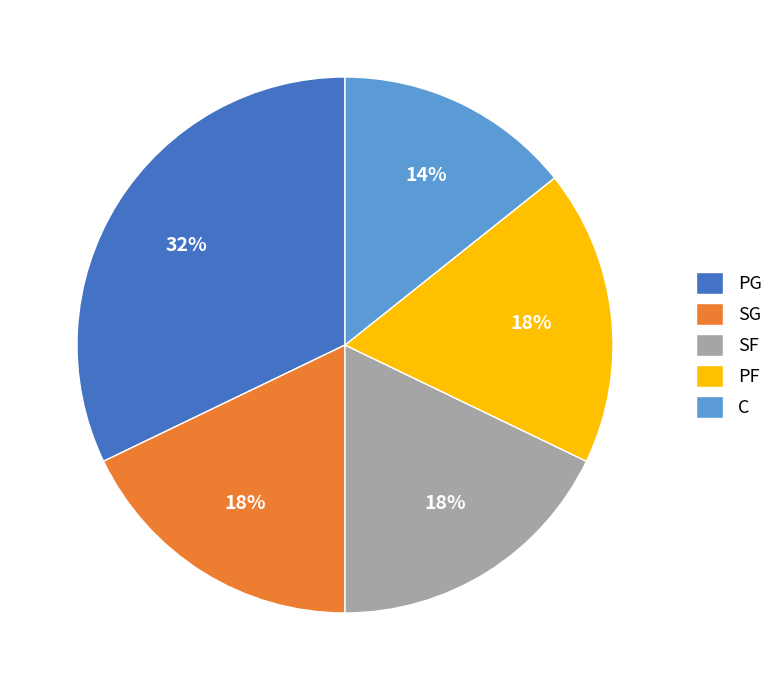

What is the smallest slice in the pie chart?

C